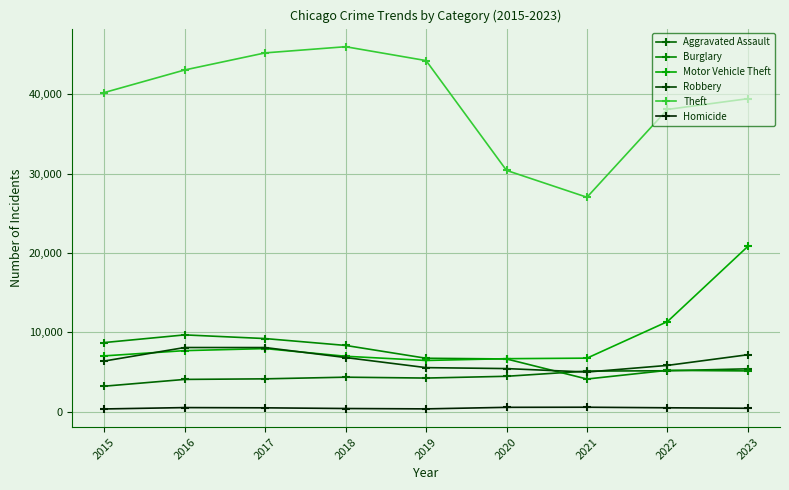

Rank the series by their maximum value, from highest to lowest.

Theft, Motor Vehicle Theft, Burglary, Robbery, Aggravated Assault, Homicide